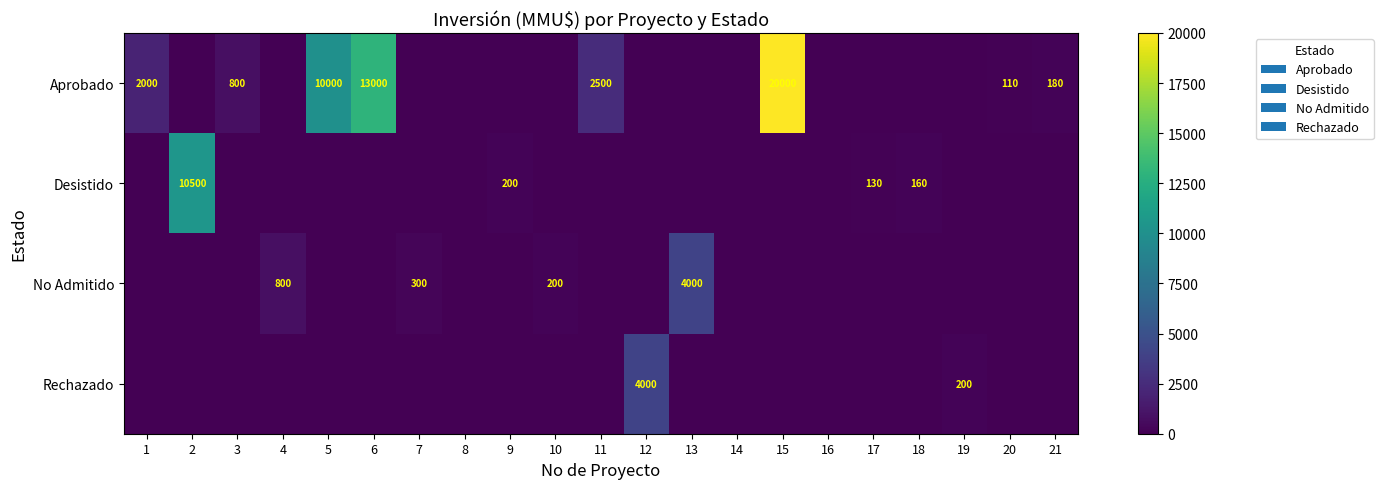

The Rechazado series shows -2023 at 16. True or false?

False